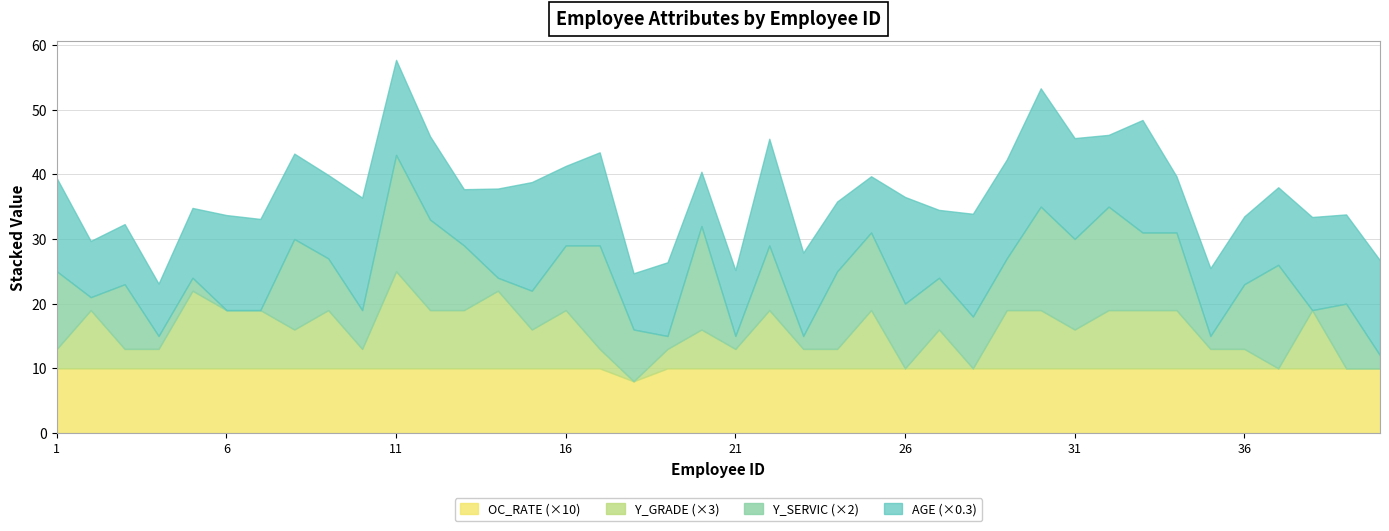

At which label does Y_SERVIC first exceed 5?

1